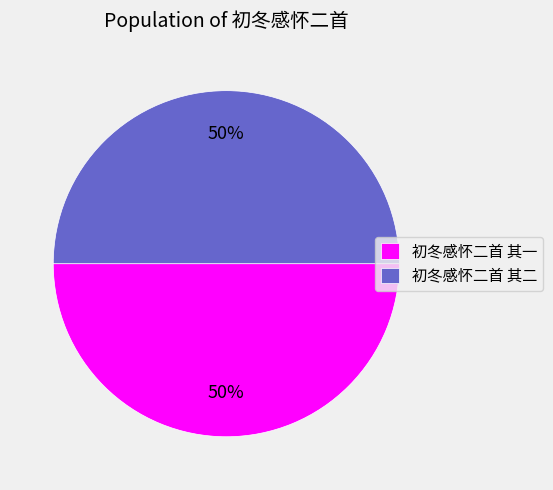

Is it true that 初冬感怀二首 其一 is 39% of the pie?

False